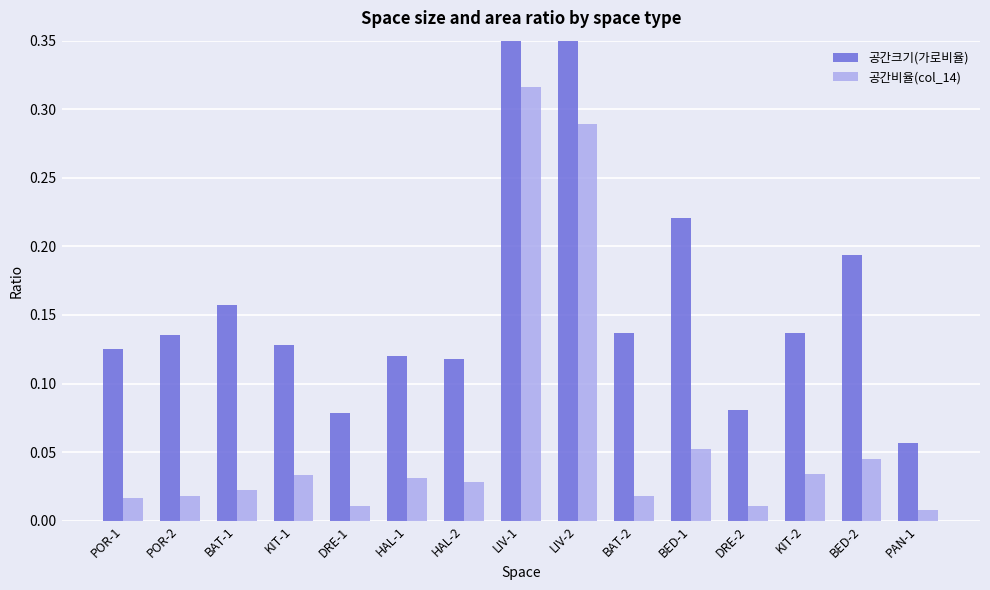

Is it true that 공간비율(col_14) equals 0.0 at PAN-1?

False